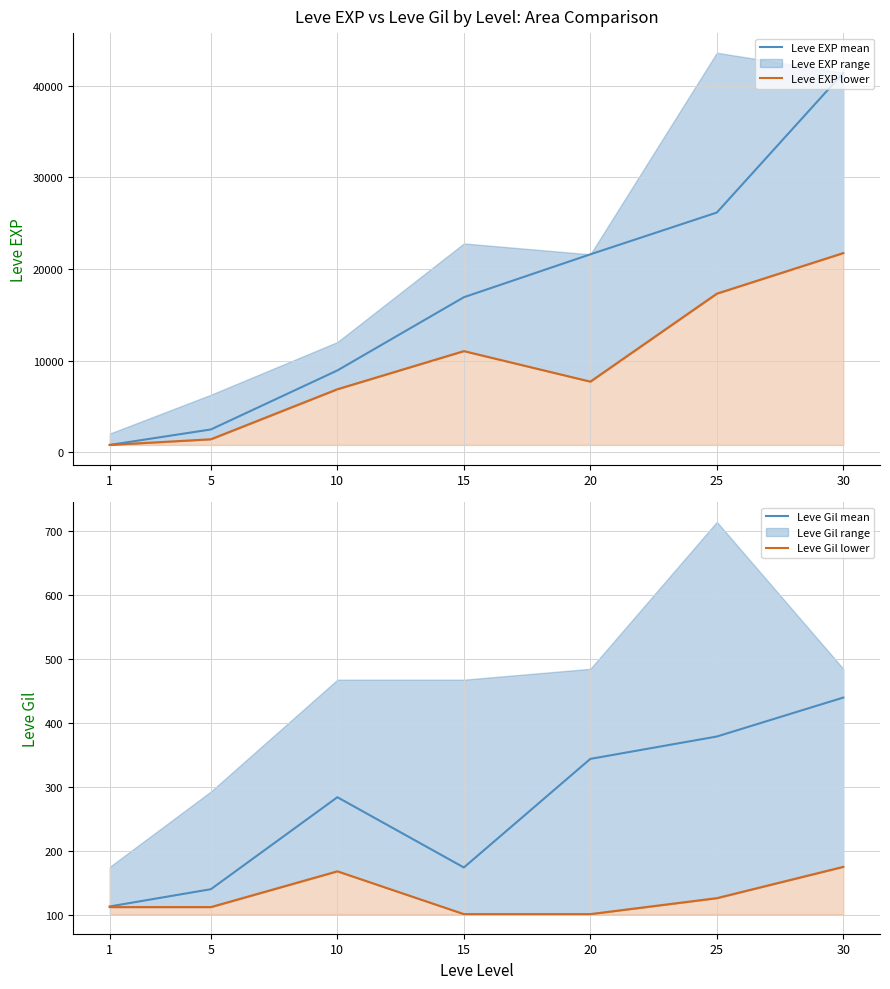

Which series changed the most between 1 and 10?

Leve EXP mean